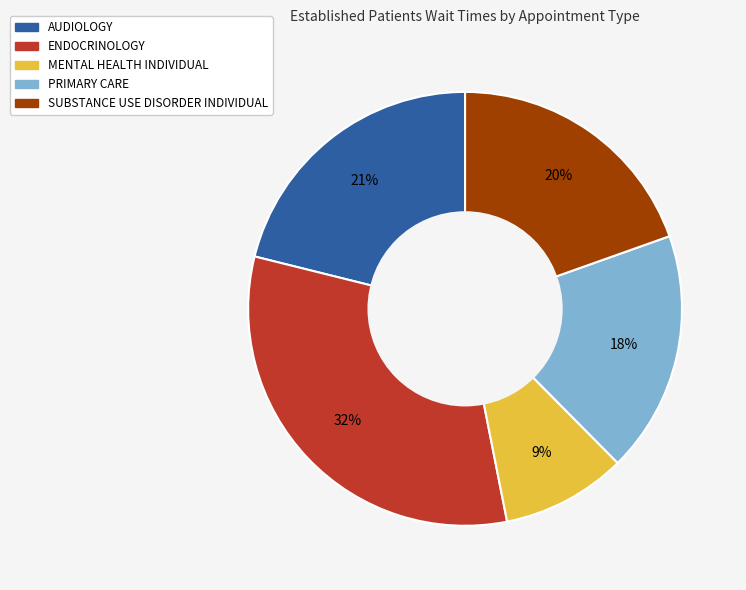

The ENDOCRINOLOGY slice represents 19% of the pie. True or false?

False